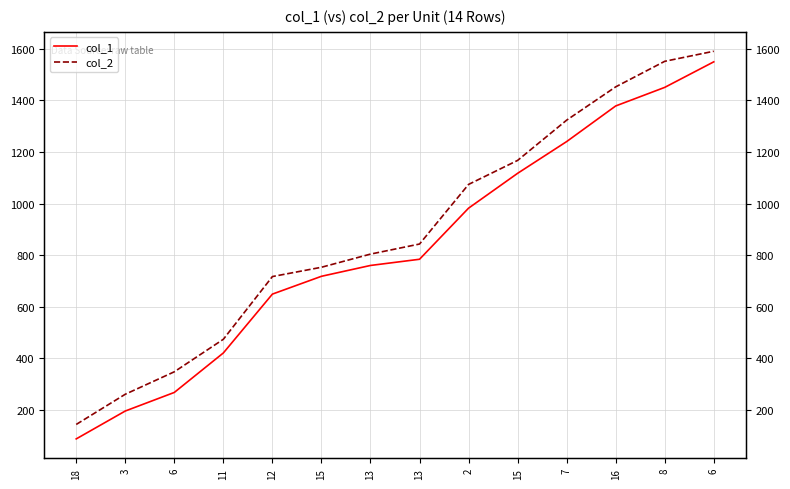

Reading right to left, transcribe all the data shown in this chart.

col_1: 1549	1450	1378	1240	1117	982	784	760	718	649	421	268	196	88
col_2: 1590	1551	1452	1323	1167	1074	843	804	753	717	474	348	261	144